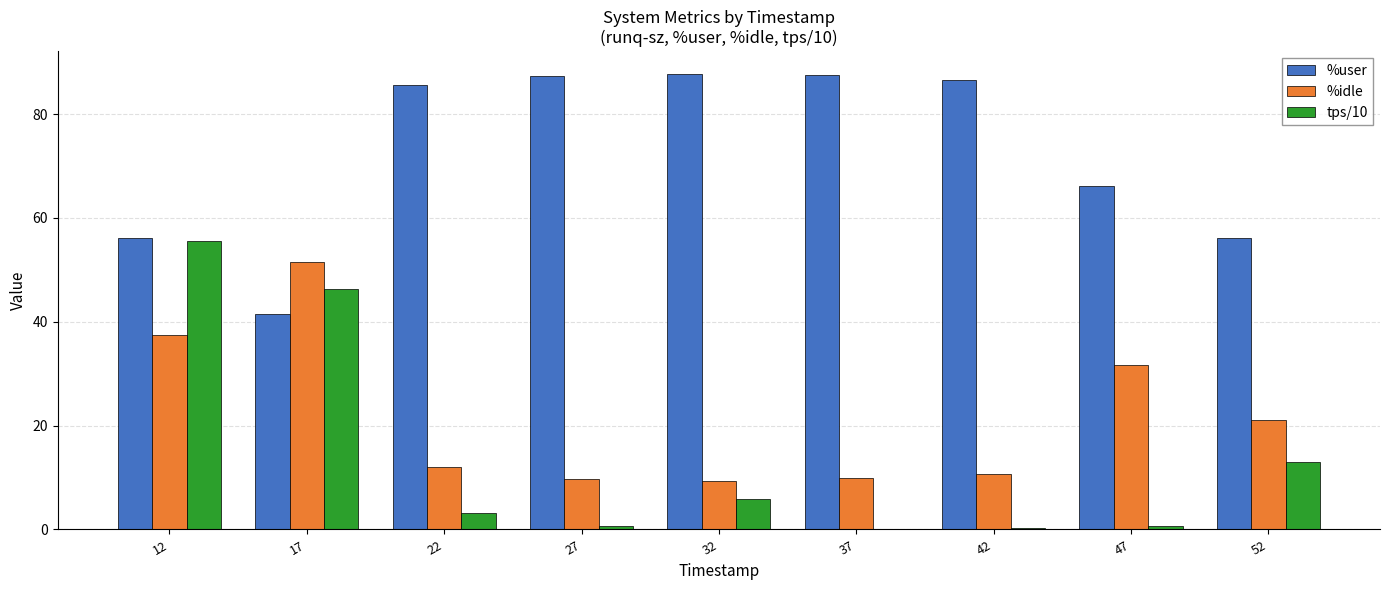

What is the maximum value shown in the chart?

87.7